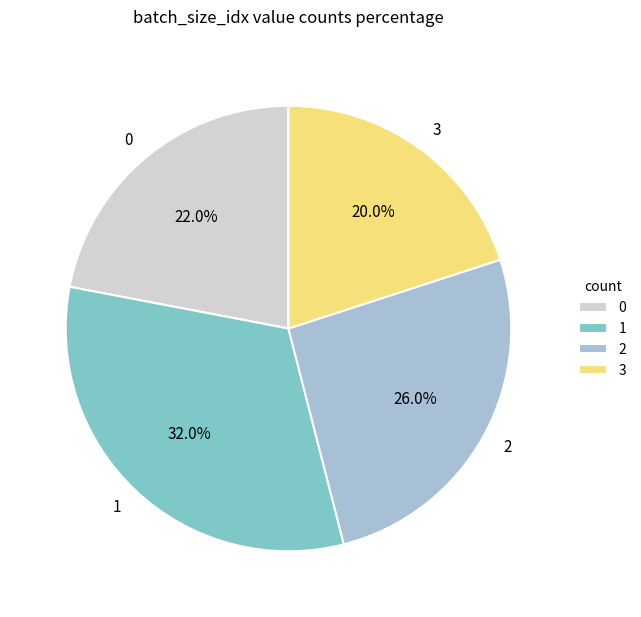

Rank the categories by value from highest to lowest.

1, 2, 0, 3